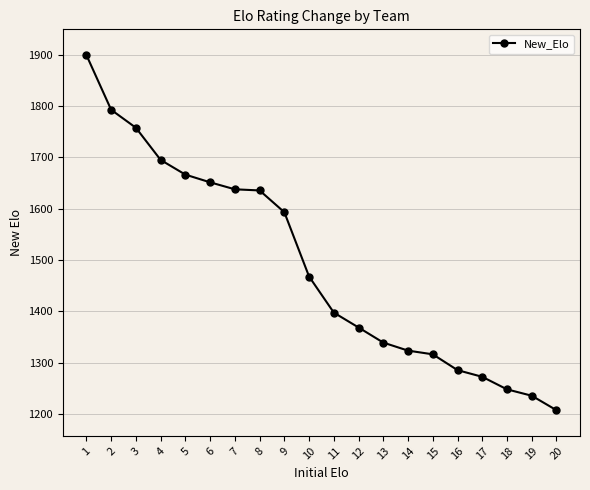

Which label corresponds to the smallest value in the chart?

20